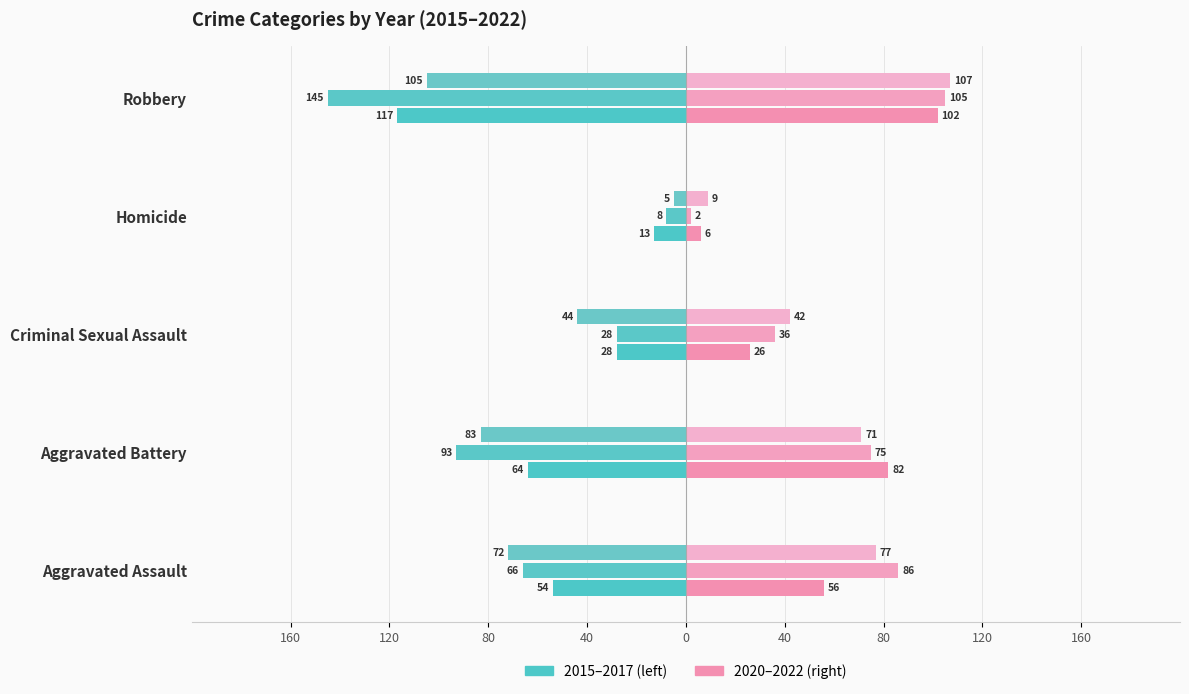

True or false: 2015 has a value of -22 at Homicide.

False